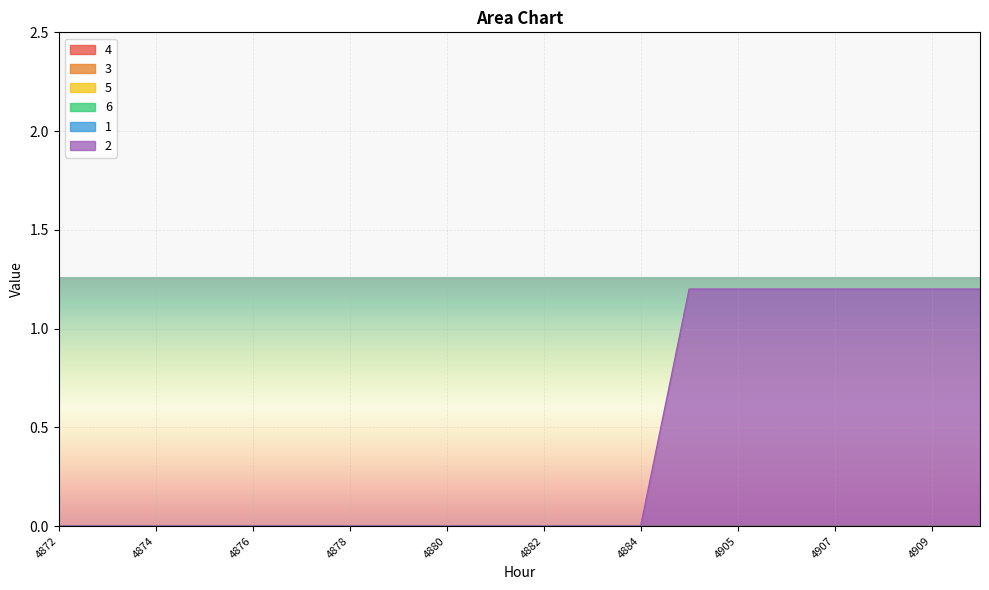

True or false: 4 and 5 intersect in this chart.

False